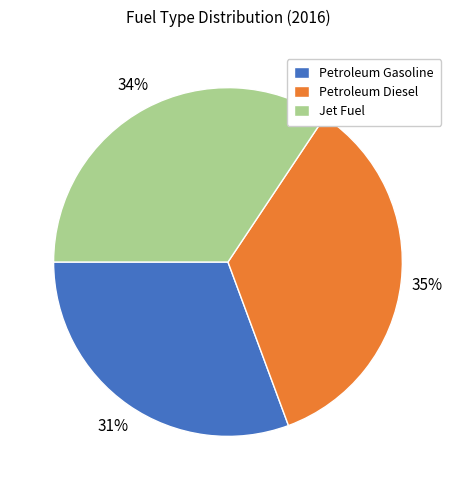

Do Jet Fuel and Petroleum Diesel together represent more than half of the pie?

Yes